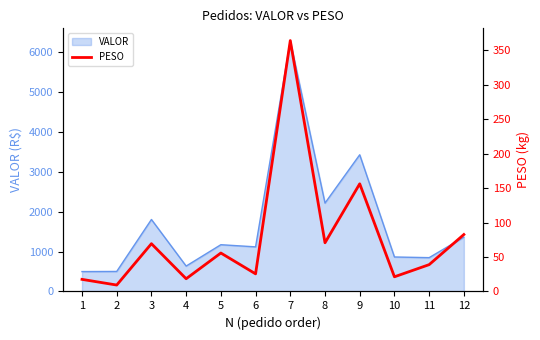

At which category does the data reach its first local valley?

2